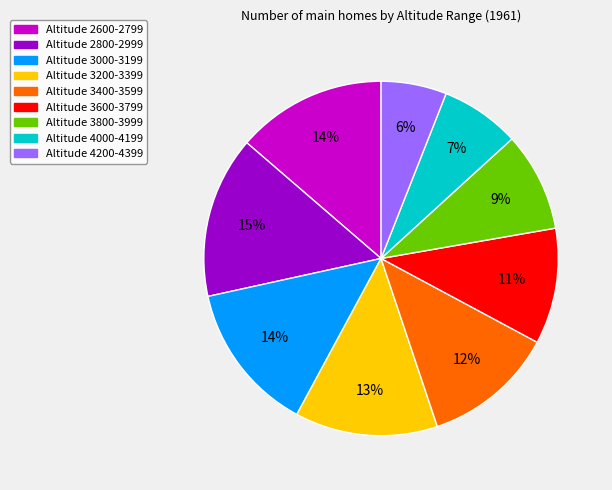

To the nearest percent, what is the difference between the largest and smallest slice percentages?

9%